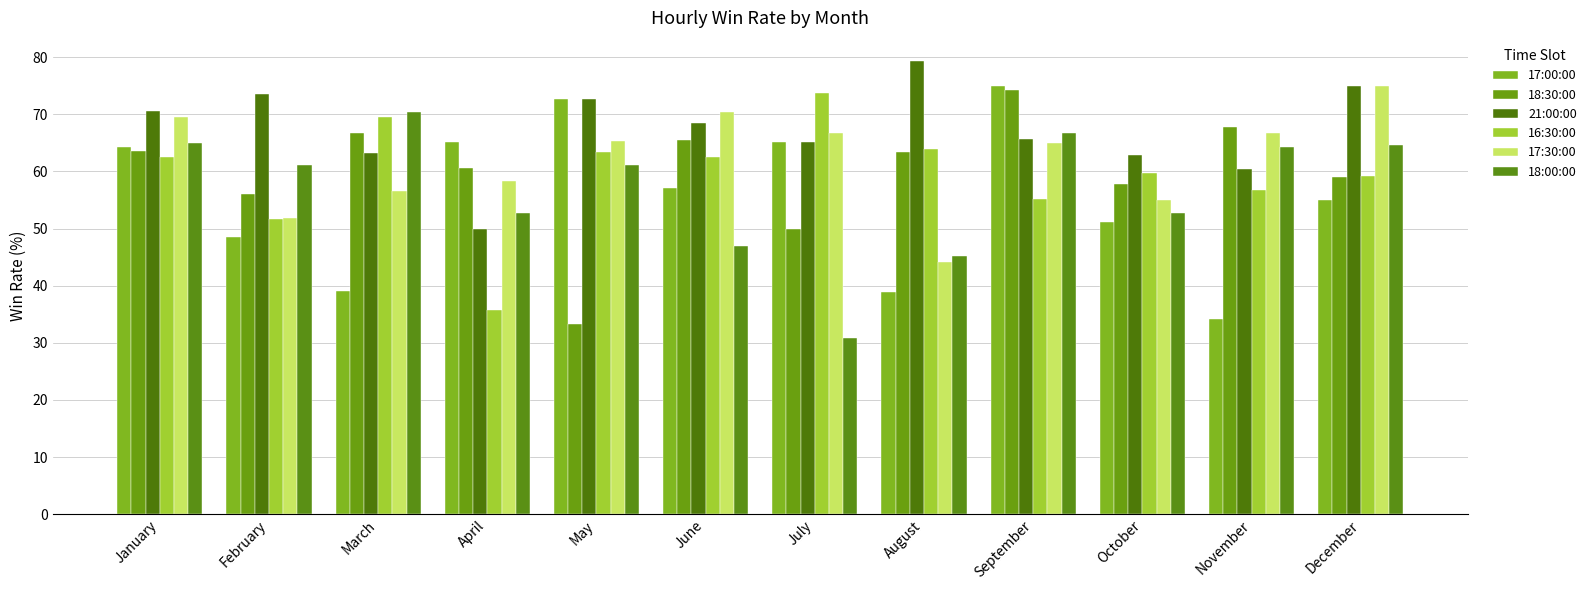

What is the value of the 17:30:00 bar at the 12th from the left?

75.0